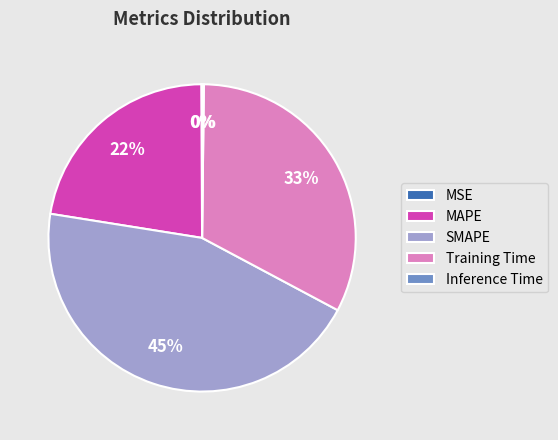

Between MAPE and Training Time, which is larger?

Training Time